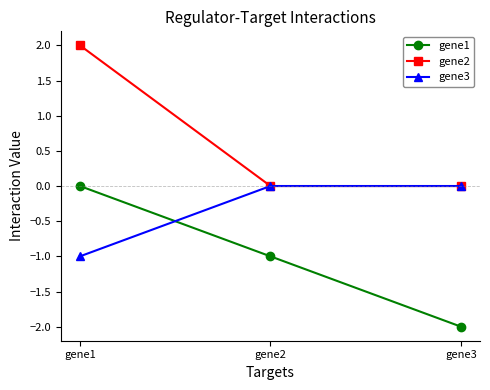

How many values in gene1 are below zero?

2